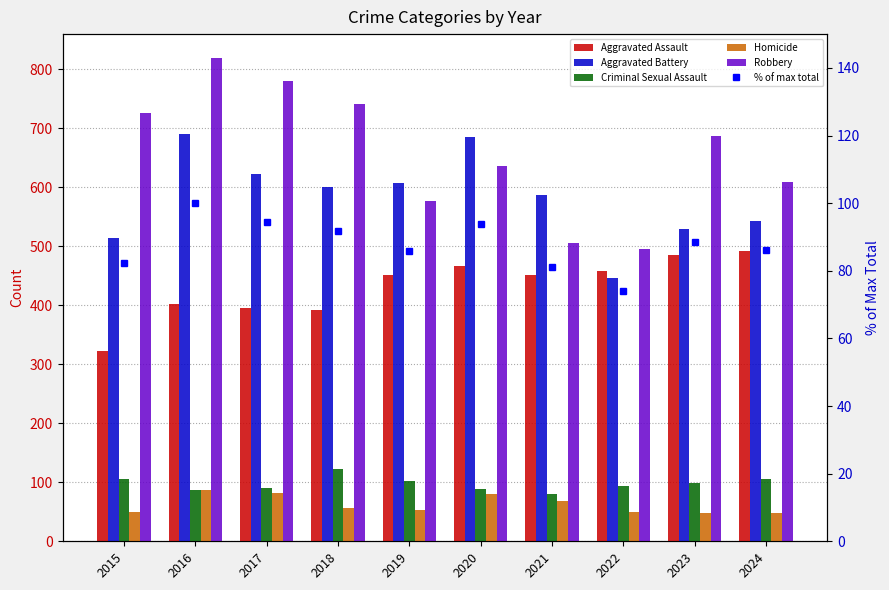

True or false: % of max total has a value of 93.9 at 2020.

True